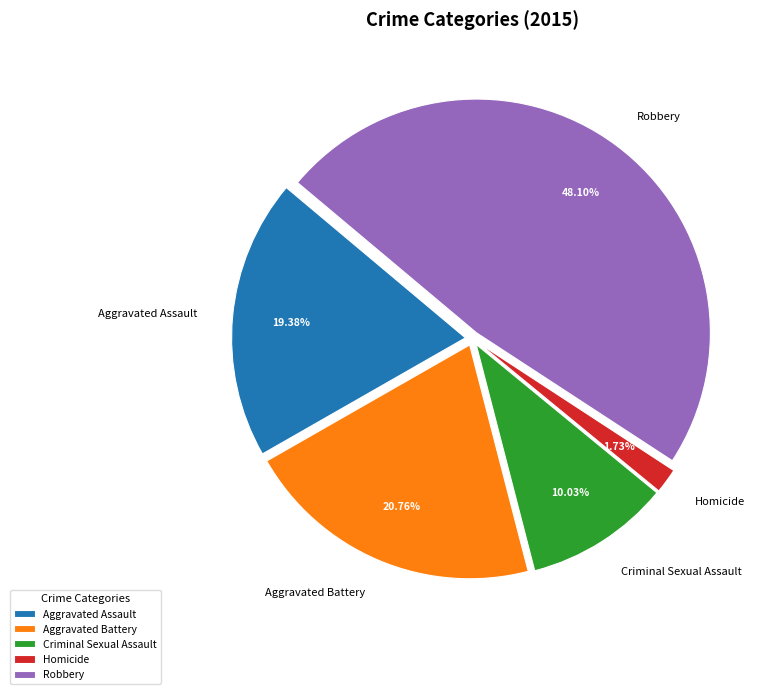

Is there a majority slice in this chart?

No